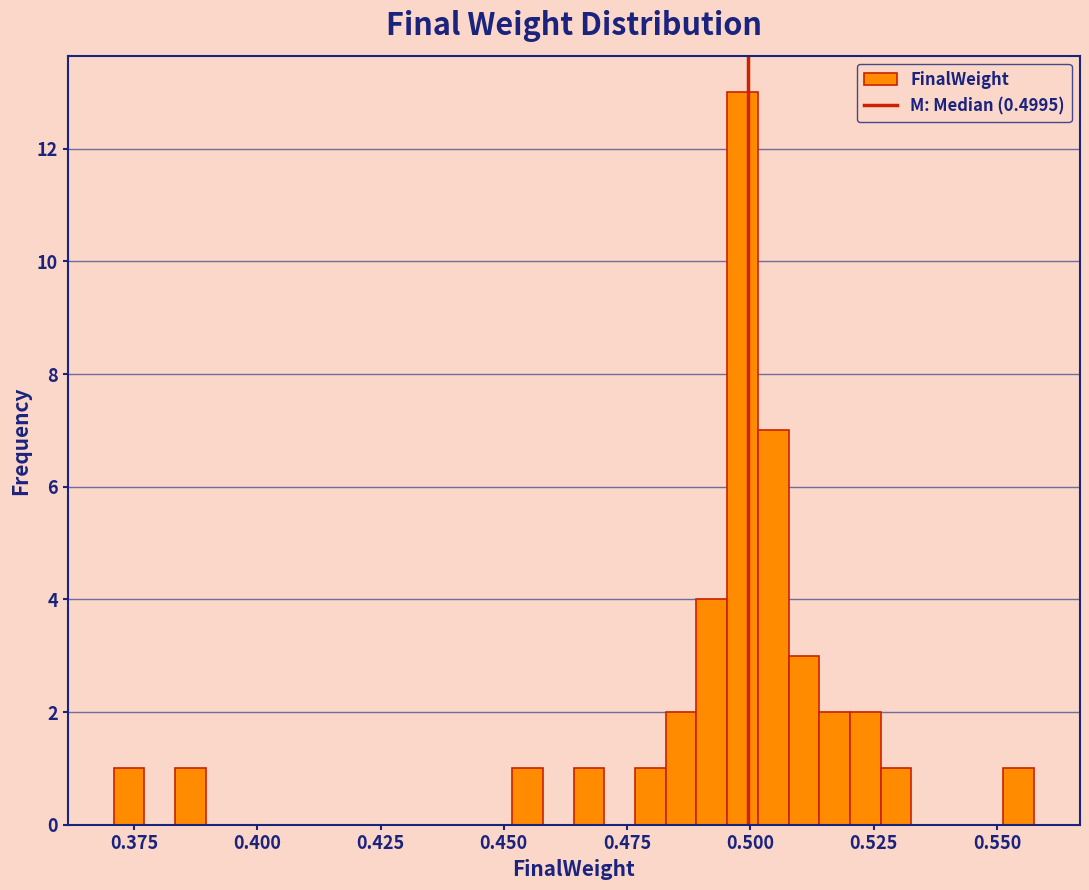

Read against the x-axis, roughly where is the centre of the tallest bar?

0.500